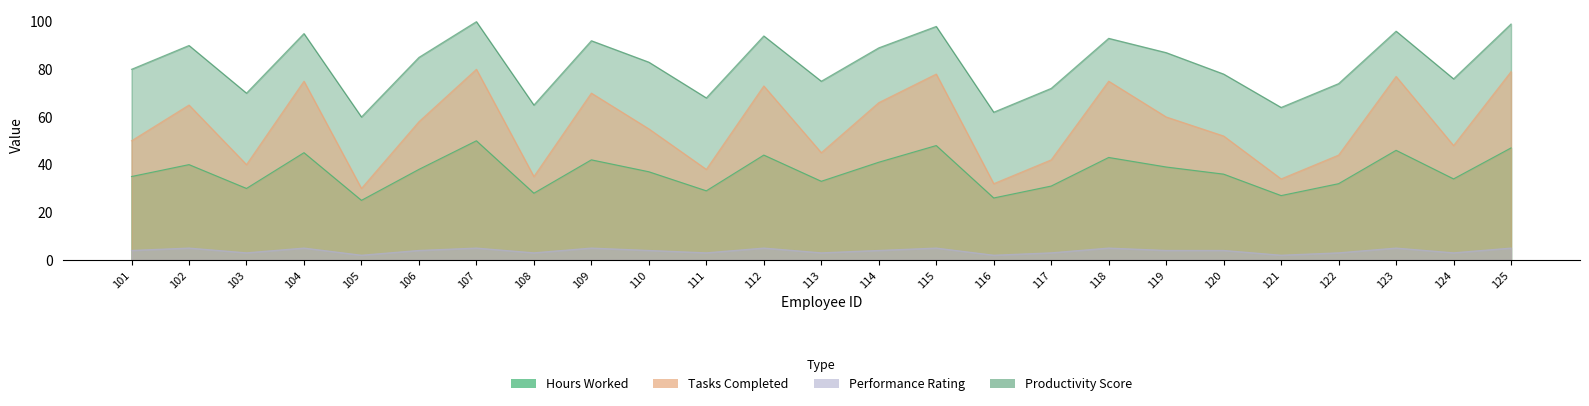

Reading left to right, list all the values displayed in this chart.

Hours_Worked: 101=35	102=40	103=30	104=45	105=25	106=38	107=50	108=28	109=42	110=37	111=29	112=44	113=33	114=41	115=48	116=26	117=31	118=43	119=39	120=36	121=27	122=32	123=46	124=34	125=47
Productivity_Score: 101=80	102=90	103=70	104=95	105=60	106=85	107=100	108=65	109=92	110=83	111=68	112=94	113=75	114=89	115=98	116=62	117=72	118=93	119=87	120=78	121=64	122=74	123=96	124=76	125=99
Tasks_Completed: 101=50	102=65	103=40	104=75	105=30	106=58	107=80	108=35	109=70	110=55	111=38	112=73	113=45	114=66	115=78	116=32	117=42	118=75	119=60	120=52	121=34	122=44	123=77	124=48	125=79
Performance_Rating: 101=4	102=5	103=3	104=5	105=2	106=4	107=5	108=3	109=5	110=4	111=3	112=5	113=3	114=4	115=5	116=2	117=3	118=5	119=4	120=4	121=2	122=3	123=5	124=3	125=5